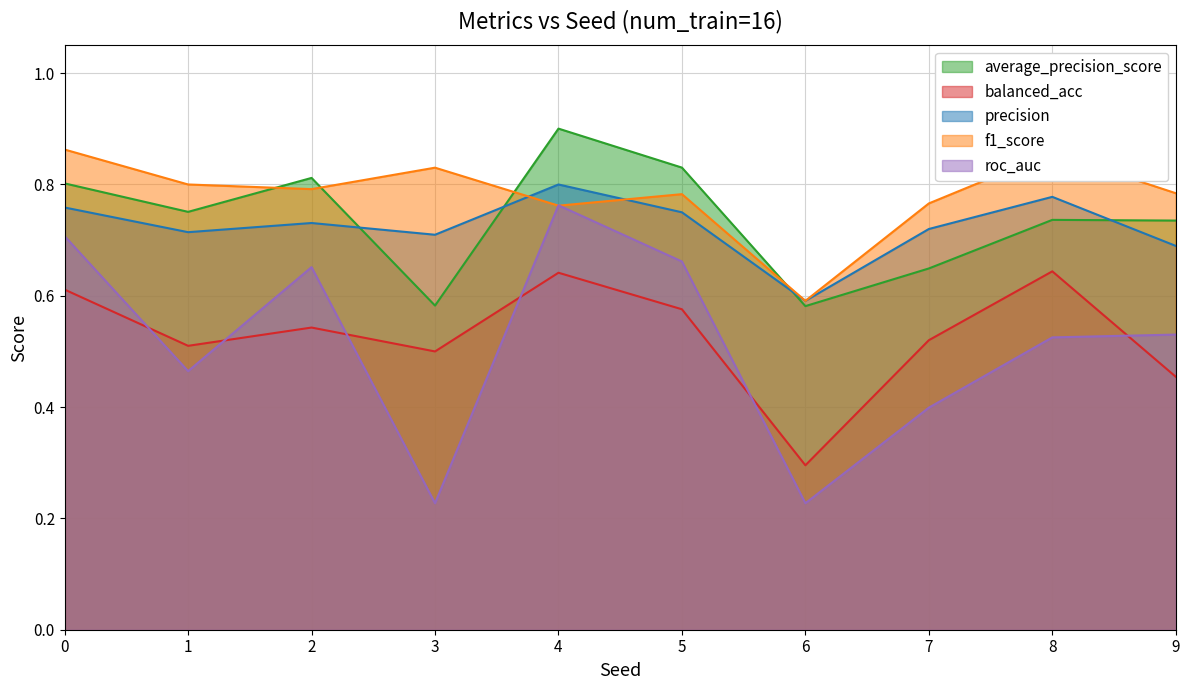

Where is the first local maximum for precision?

2